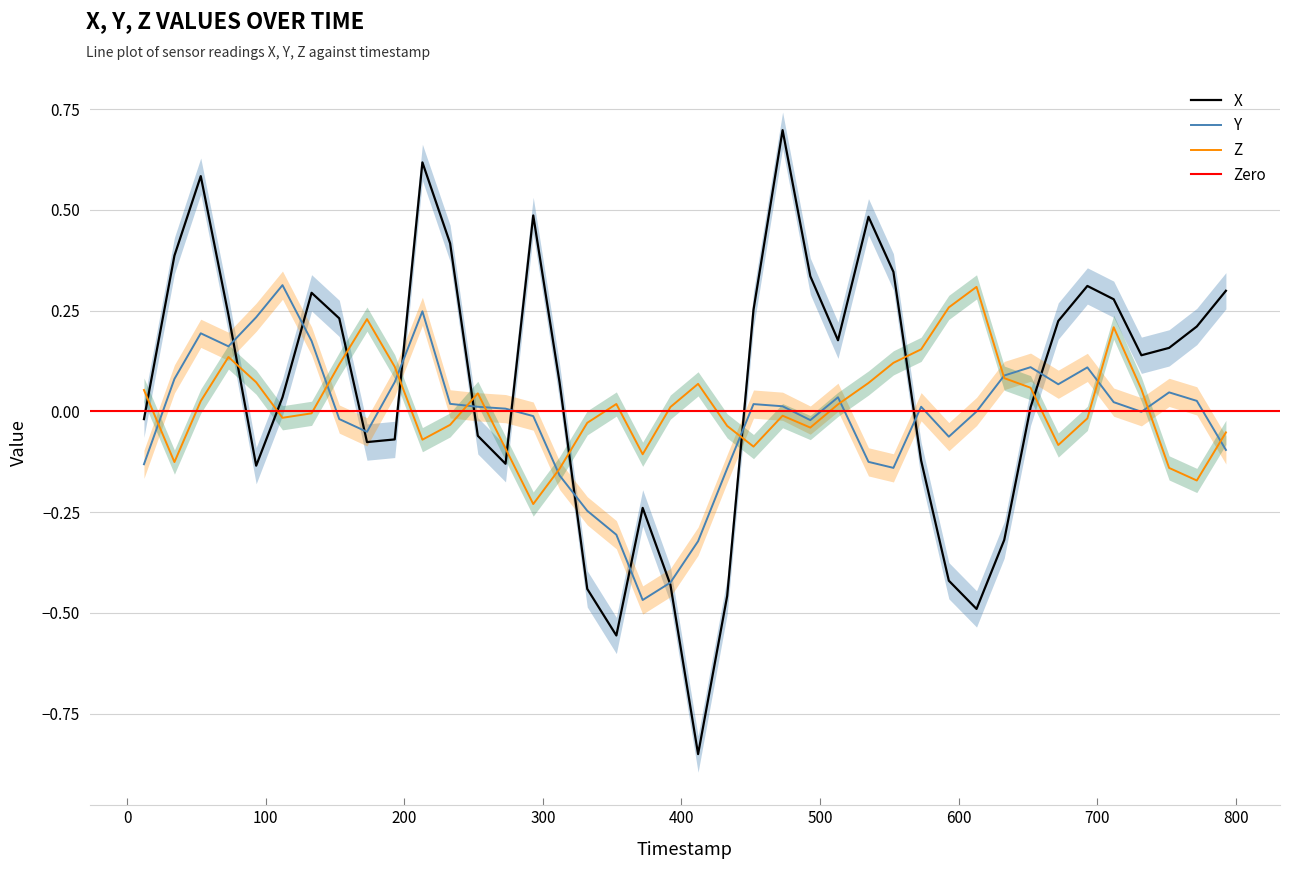

Which series ends up on top after the final intersection of X and Y?

X